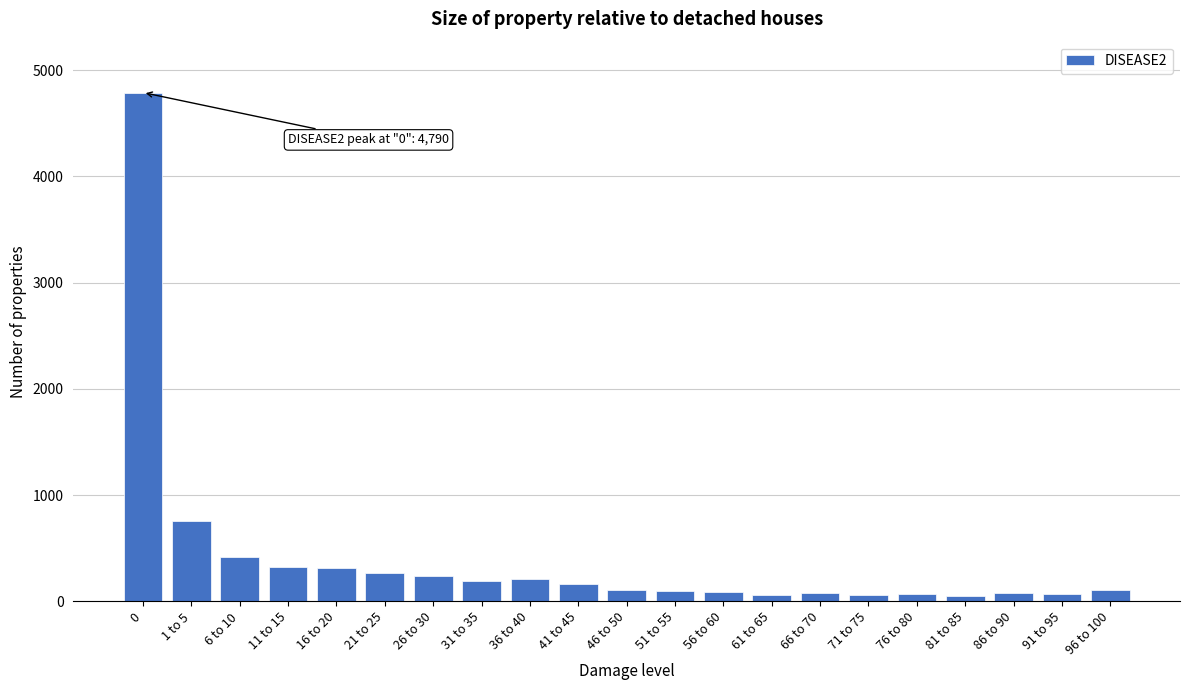

Where is the data nearest to the value 2419?

1 to 5